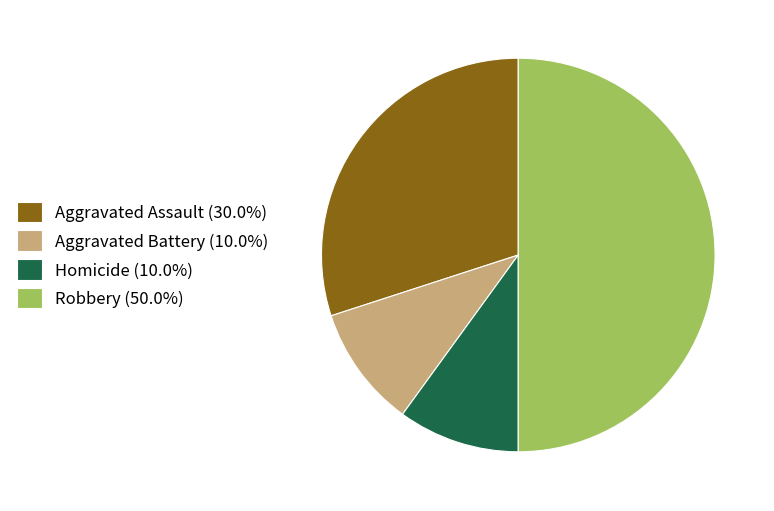

Is the sum of Aggravated Battery (10.0%) and Homicide (10.0%) greater than half?

No